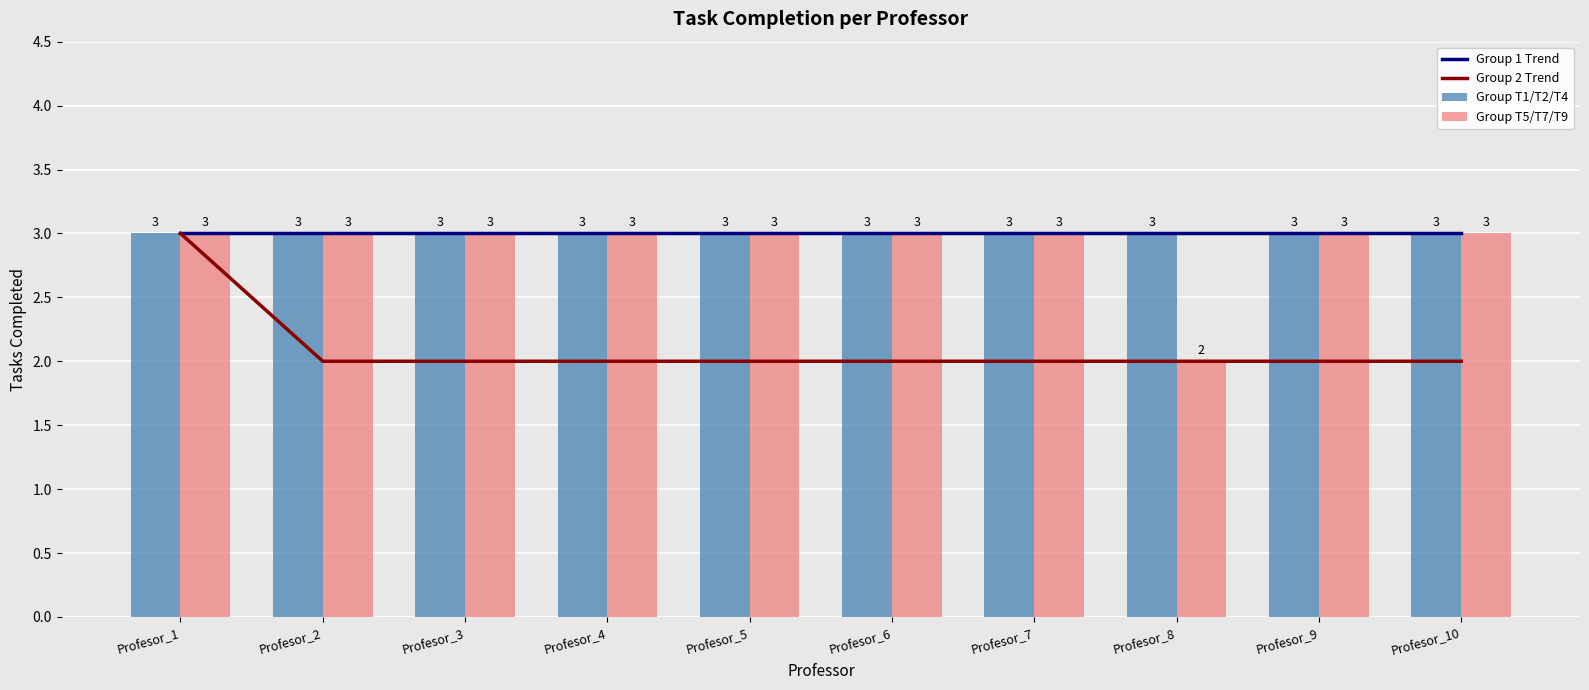

What is the minimum value for Group T1/T2/T4?

3